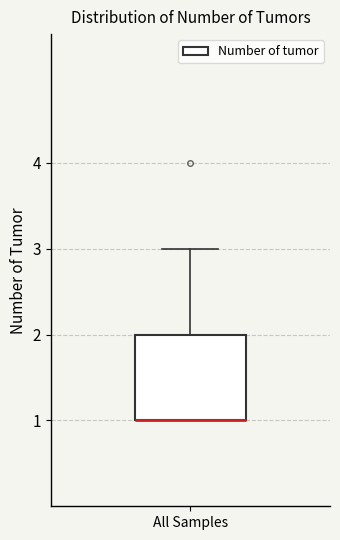

Transcribe this box plot: give where the median line is, the range the box spans, and where the two whiskers end, as read against the y-axis. The values are not printed on the chart, so give them approximately, as read against the axis.

median 1 (drawn on the box's lower edge), box 1 to 2, whiskers 1 to 3